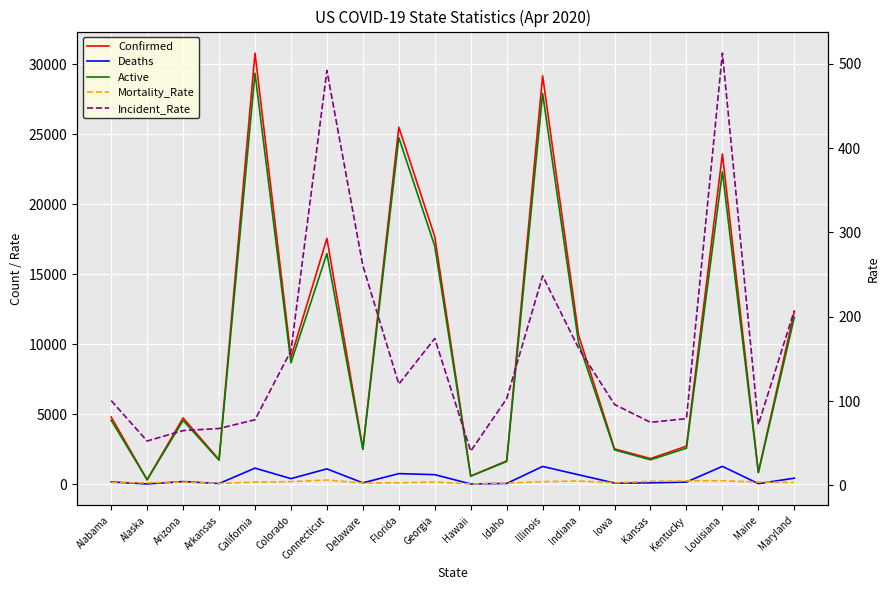

Which series has the widest spread of values?

Confirmed